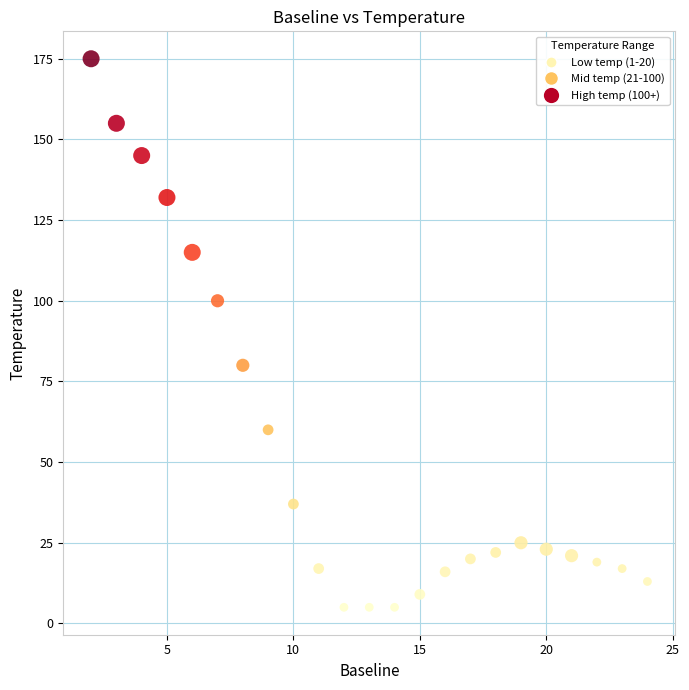

What is the range of X values (max minus min)?

22